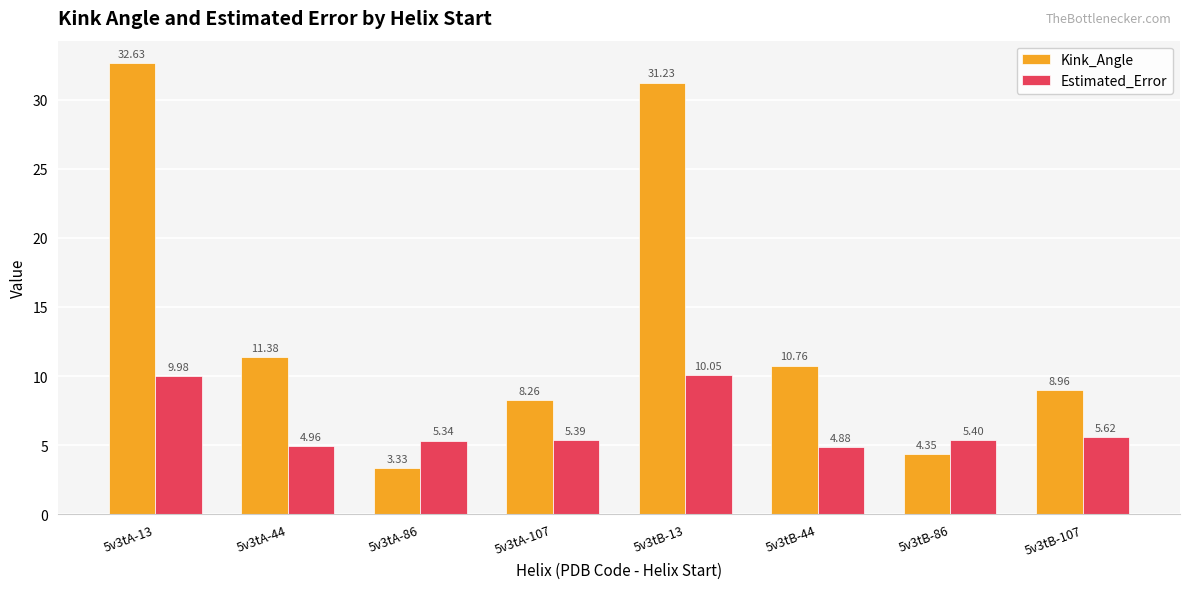

What is the spread (max minus min) of values at 5v3tB-13?

21.2